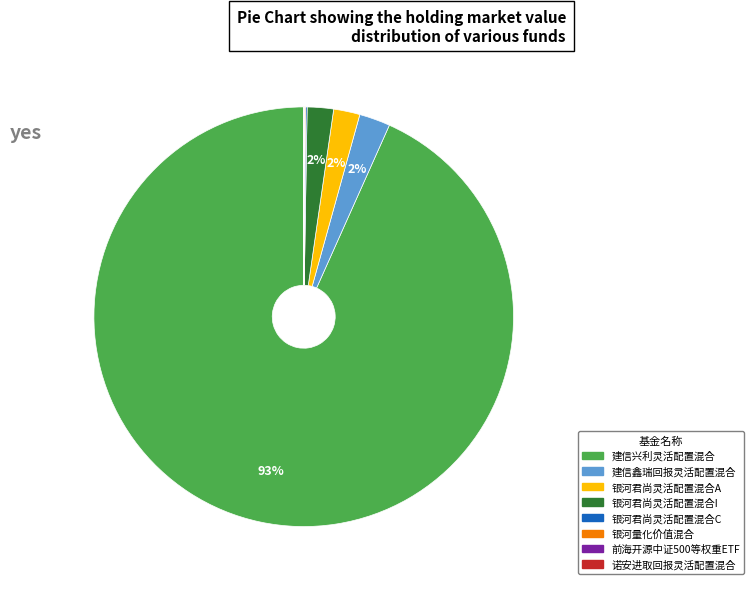

Does any single category account for the majority?

Yes